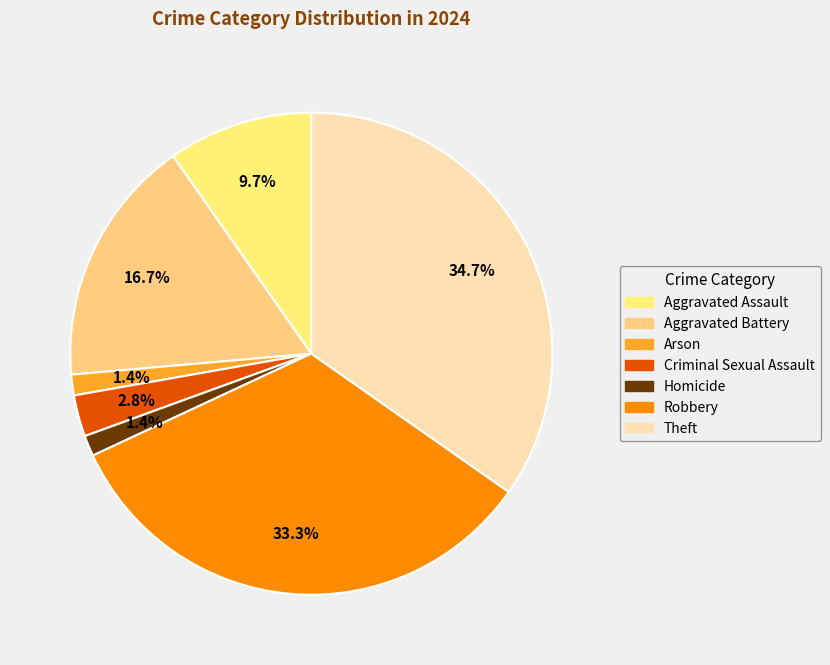

To the nearest percent, what is the average slice percentage?

14%